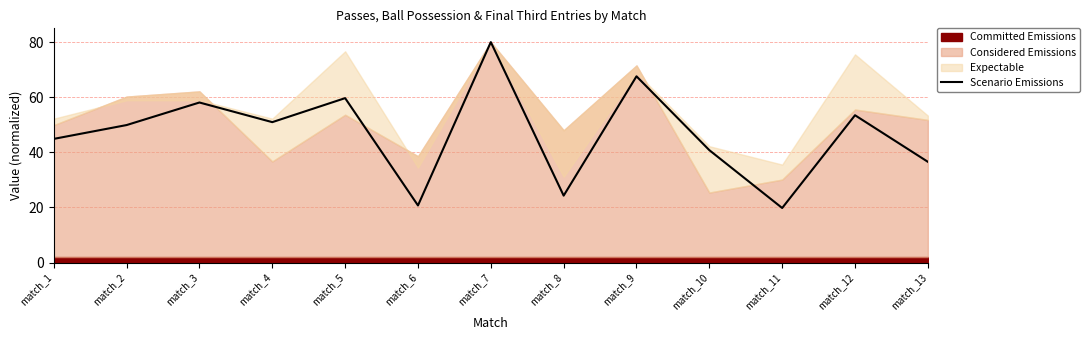

What is the value of the 7th point from the left?

80.0